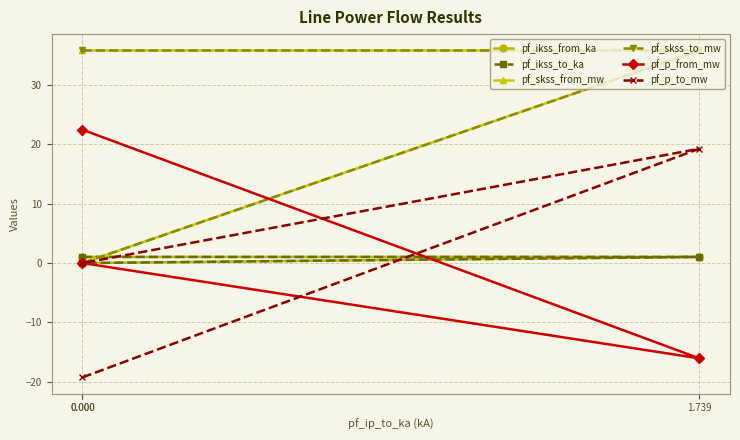

The pf_ikss_to_ka series shows 0.6 at 1.739. True or false?

False